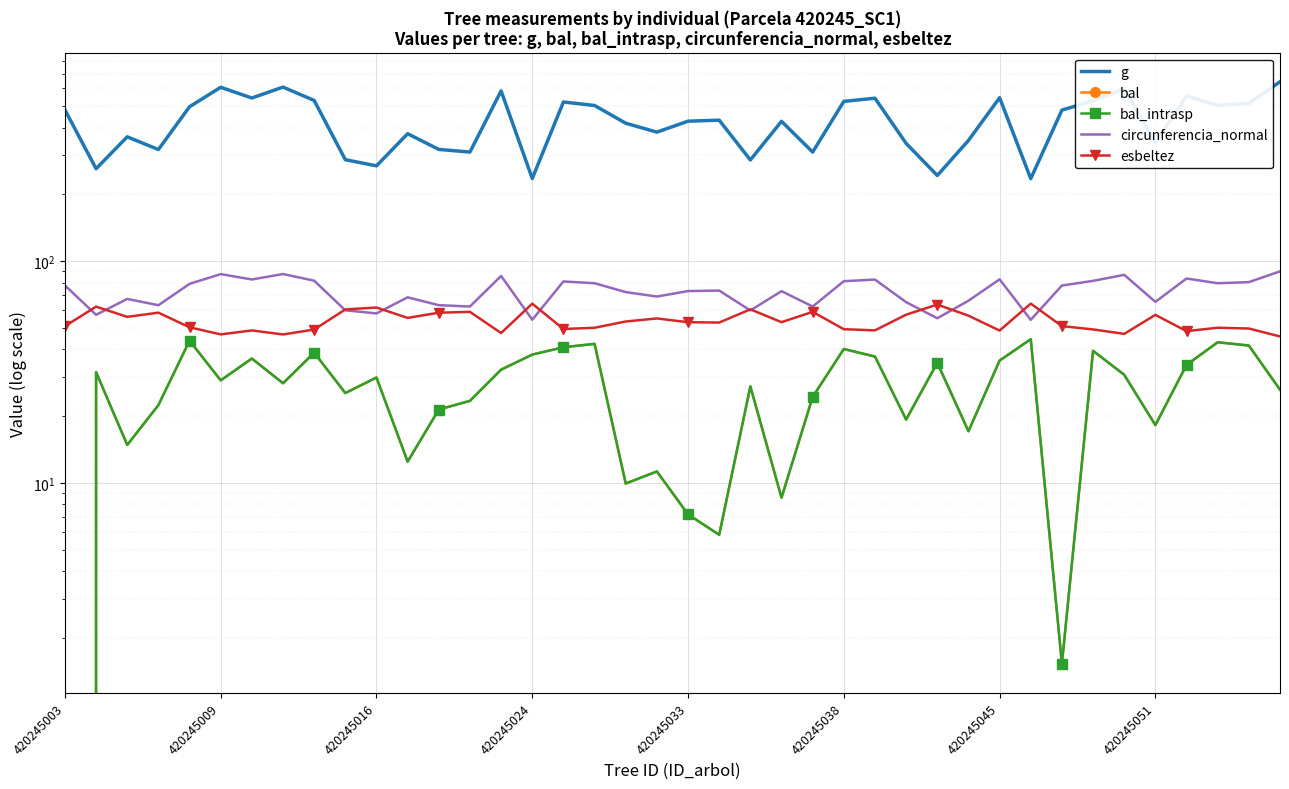

Read the esbeltez value at 18.

53.4